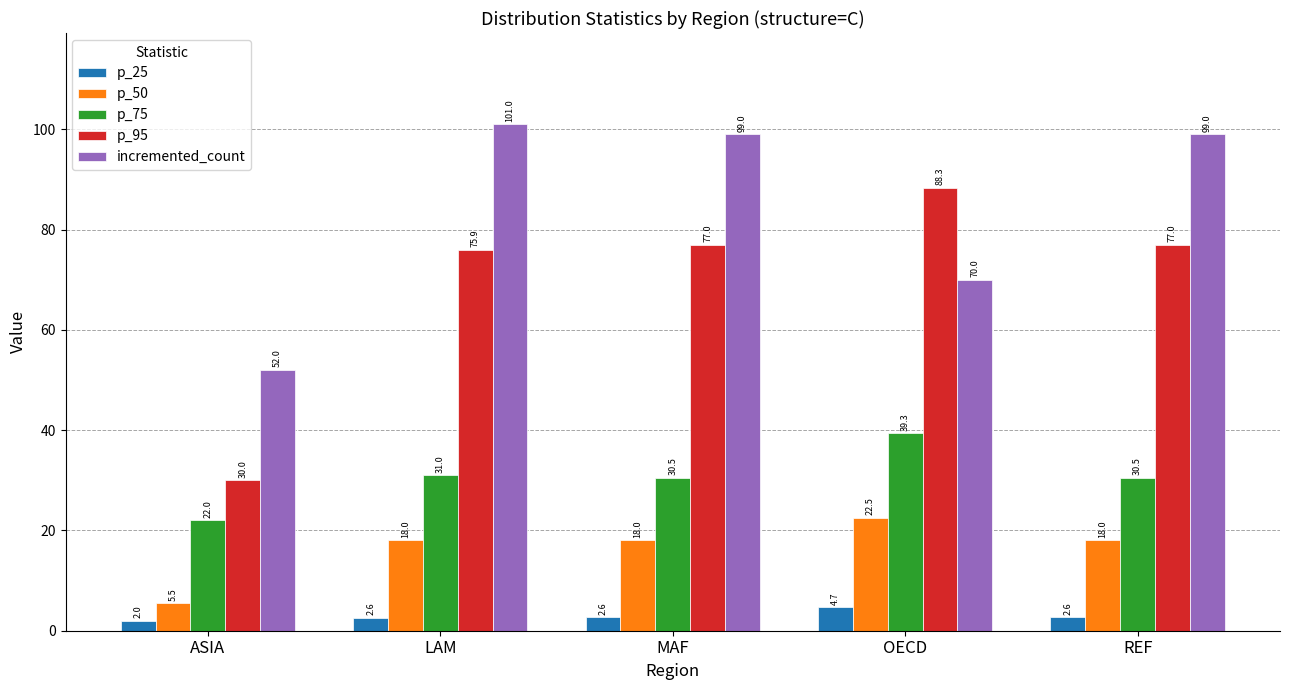

What is the approximate value of incremented_count at REF?

99.0